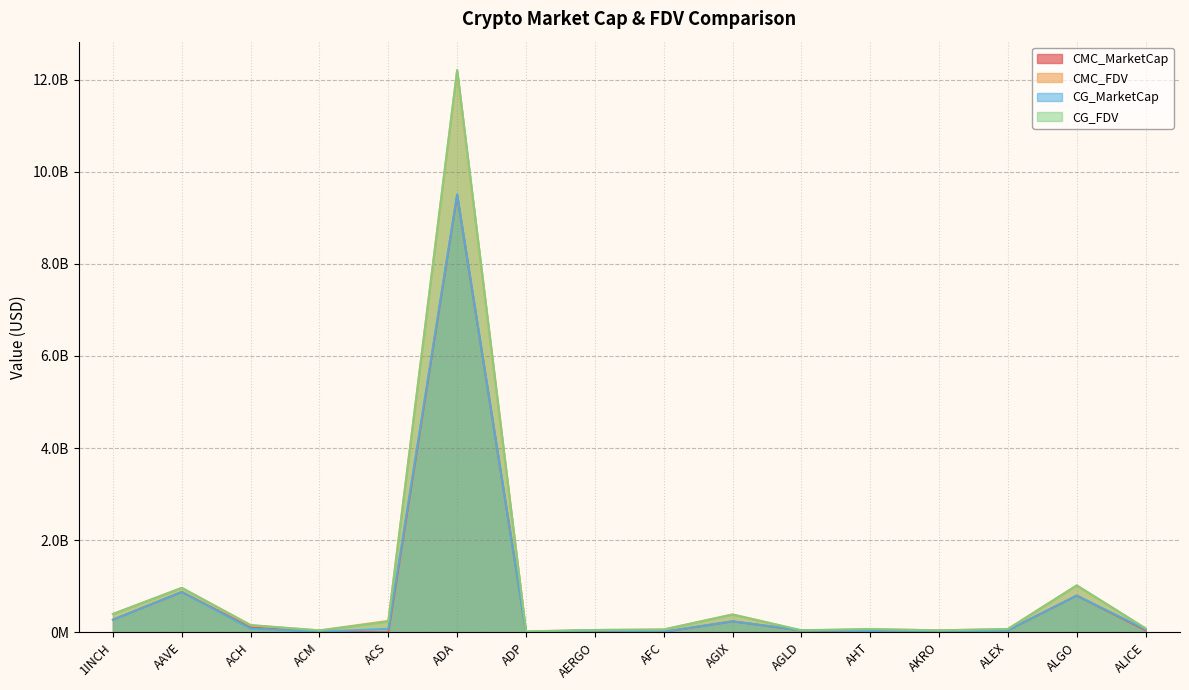

Reading left to right, what are all the values shown in this chart?

CMC_MarketCap: 273076338.5	874325145.8	102539571.9	14508163.4	0.0	9492610971.2	3378822.0	43023146.3	7090837.9	236961010.7	38827601.3	25654381.6	35719003.0	43634117.8	795632338.6	43071298.0
CMC_FDV: 397977907.6	963467922.2	155069245.2	39993542.4	248754151.8	12190372667.0	18720530.7	48889939.0	60198596.9	386177067.2	38827601.3	68778884.7	41111679.9	71945335.6	1016690879.2	84056470.3
CG_MarketCap: 271967431.0	875402063.0	76515474.0	14499410.0	75086330.0	9510713156.0	3357755.0	43377887.0	13276881.0	237480348.0	42849182.0	26477731.0	823603.0	43197041.0	796891586.0	65279072.0
CG_FDV: 396361800.0	964654638.0	154773979.0	39889474.0	229484525.0	12212350910.0	18603809.0	49293054.0	60165211.0	387023435.0	44357331.0	69729230.0	41180170.0	70500332.0	1018299997.0	83875460.0